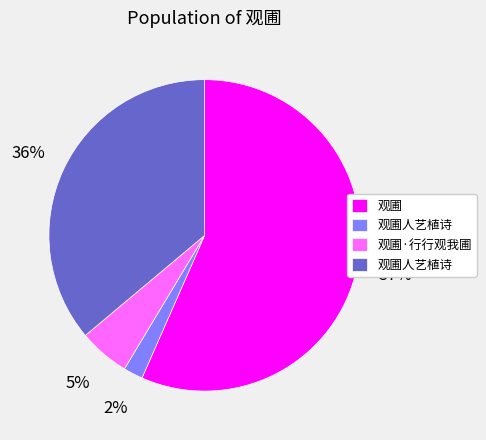

To the nearest percent, what is the difference between the largest and smallest slice percentages?

55%